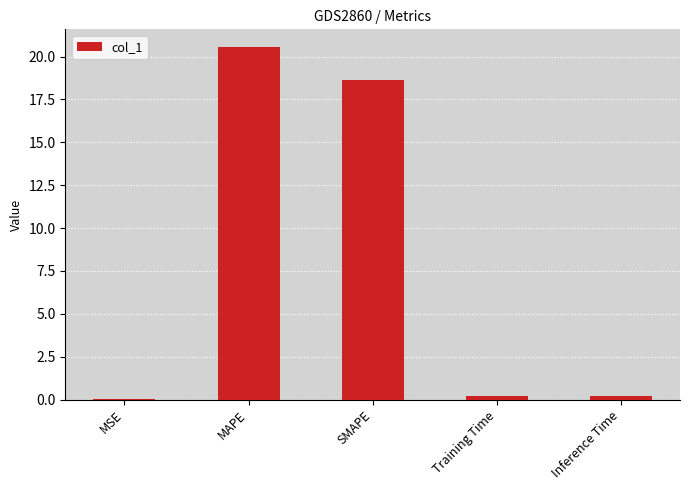

Where is the data nearest to the value 10?

SMAPE